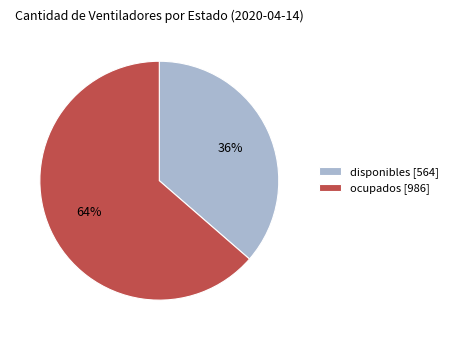

To the nearest percent, what portion does ocupados represent?

64%